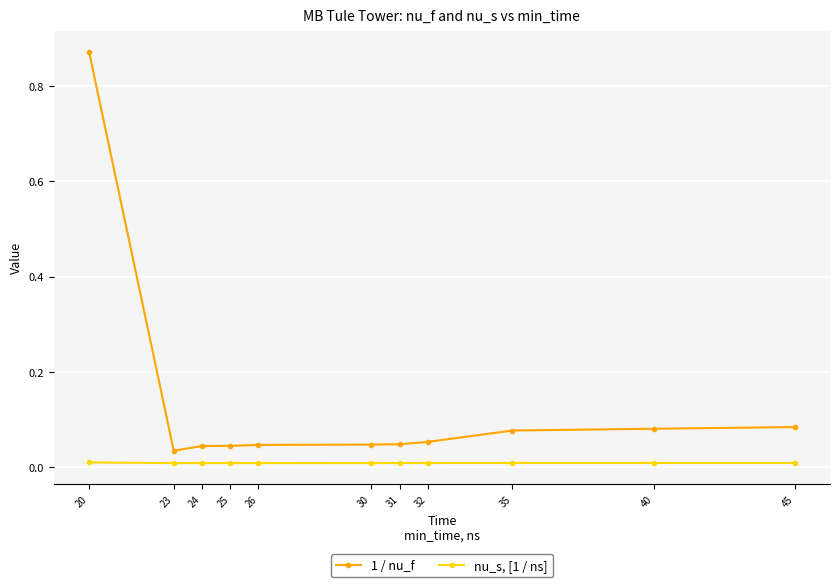

At which category does the chart reach its peak across all series?

20